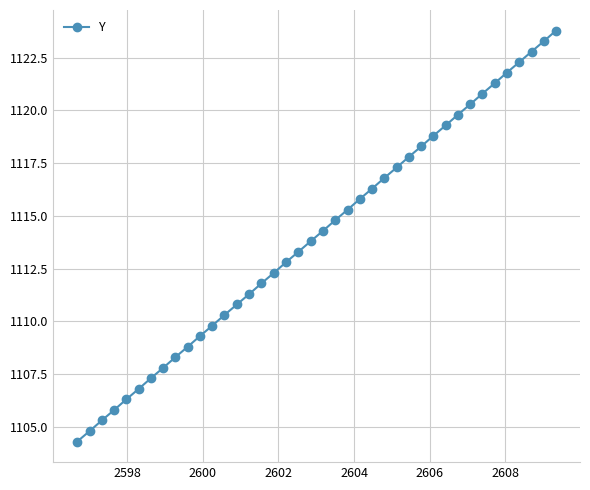

What is the difference between the second highest and minimum values?

19.0